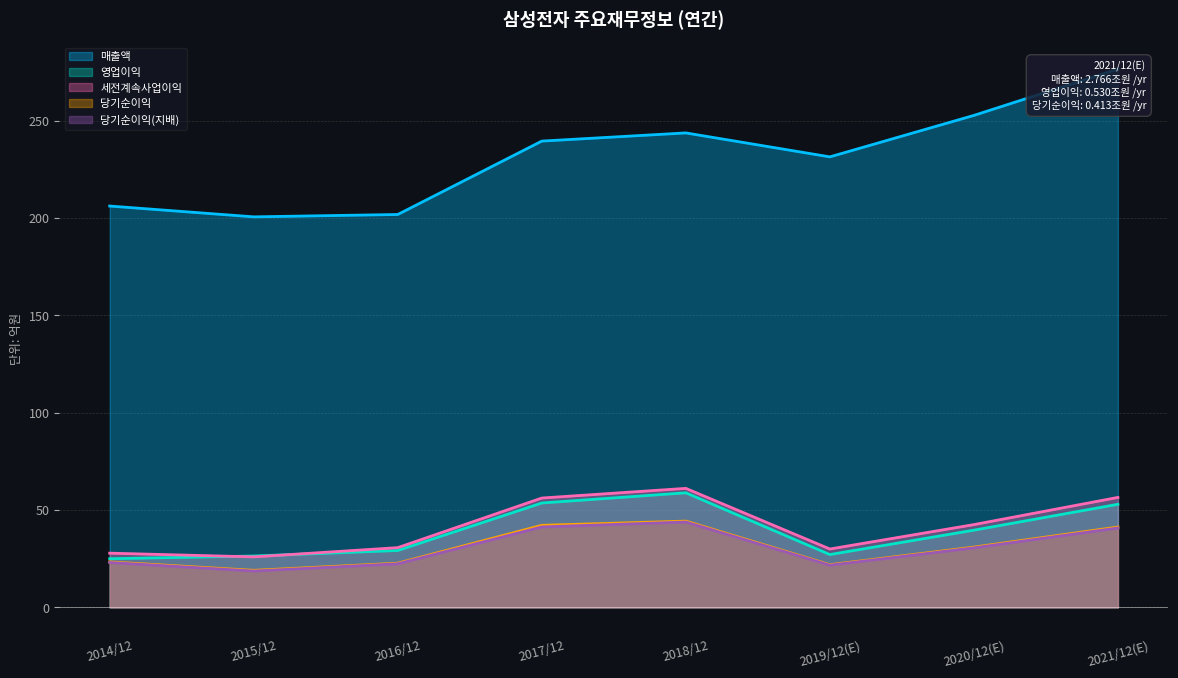

List the series in order of their peak value, highest first.

매출액, 세전계속사업이익, 영업이익, 당기순이익, 당기순이익(지배)